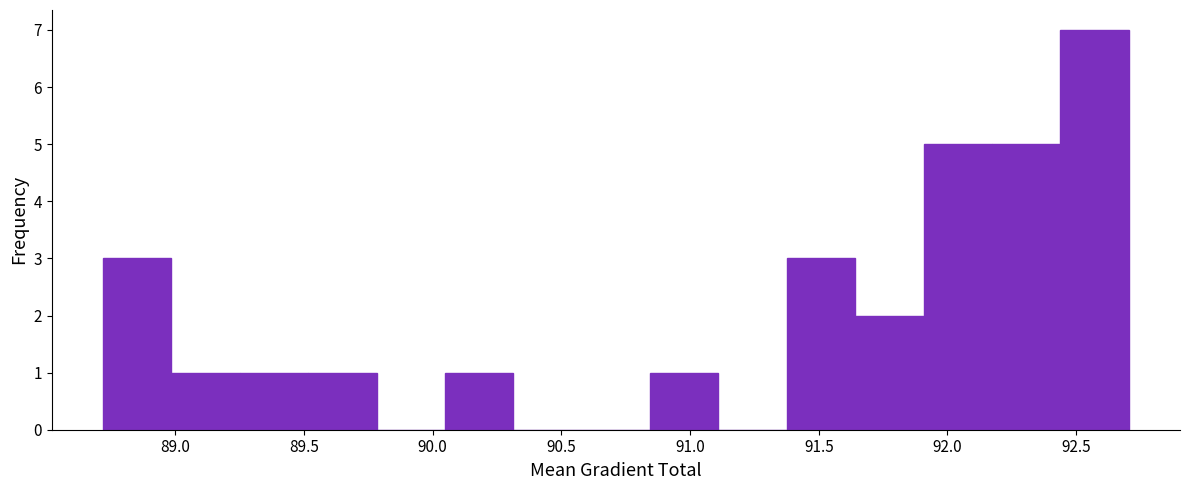

Reading left to right, transcribe this chart: for each bar, give the range it covers on the x-axis and its height. Neither the bar edges nor the heights are printed on the chart, so give them approximately, as read against the axes.

88.70 to 89.00: 3
89.00 to 89.25: 1
89.25 to 89.50: 1
89.50 to 89.80: 1
89.80 to 90.05: 0
90.05 to 90.30: 1
90.30 to 90.60: 0
90.60 to 90.85: 0
90.85 to 91.10: 1
91.10 to 91.40: 0
91.40 to 91.65: 3
91.65 to 91.90: 2
91.90 to 92.15: 5
92.15 to 92.45: 5
92.45 to 92.70: 7